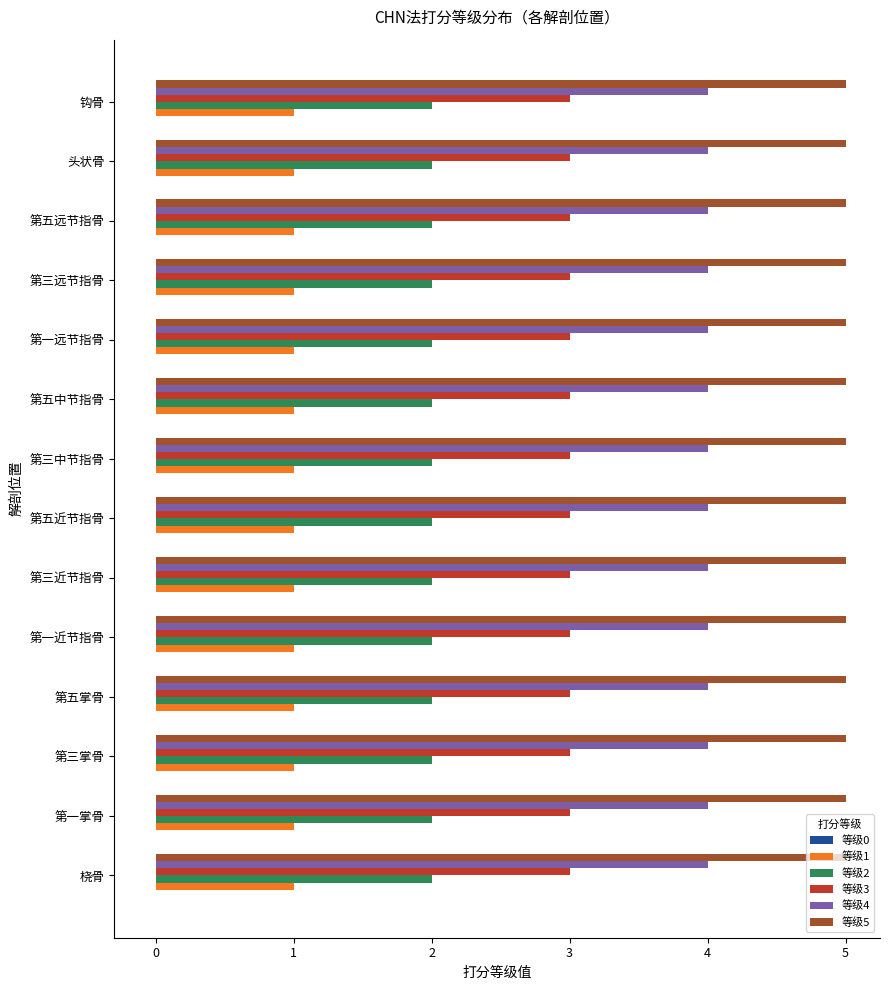

Read the 等级4 value at 第一远节指骨.

4